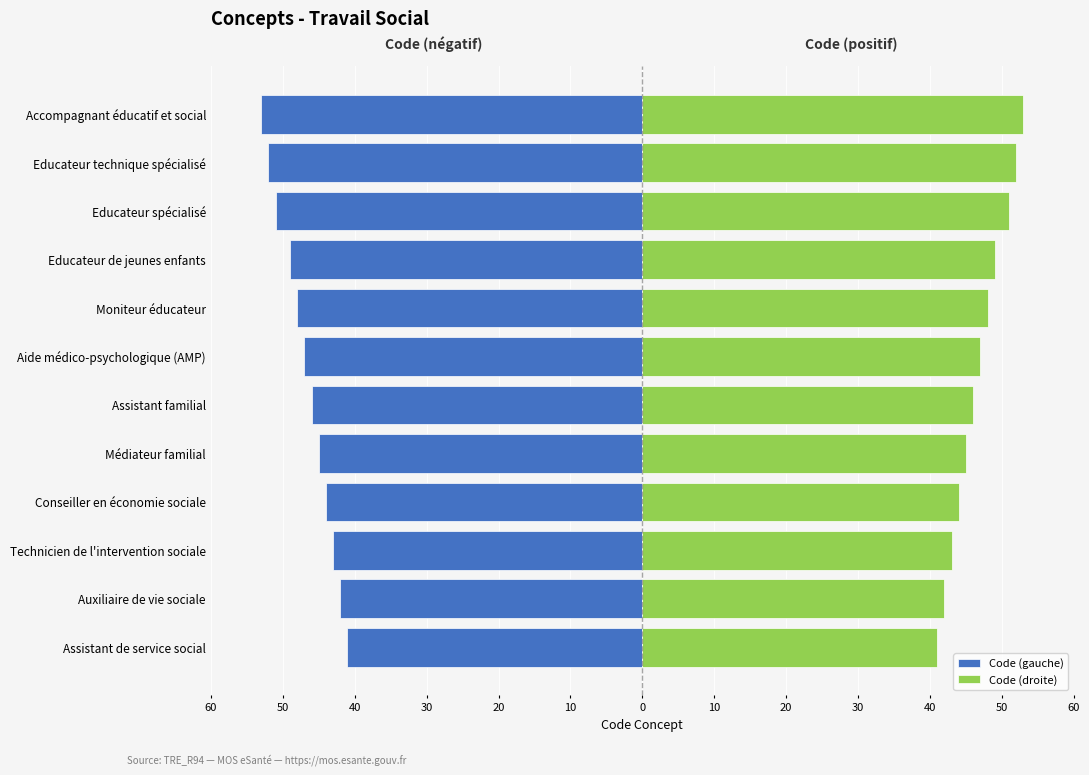

Which series has the largest total across all categories?

Code (droite)